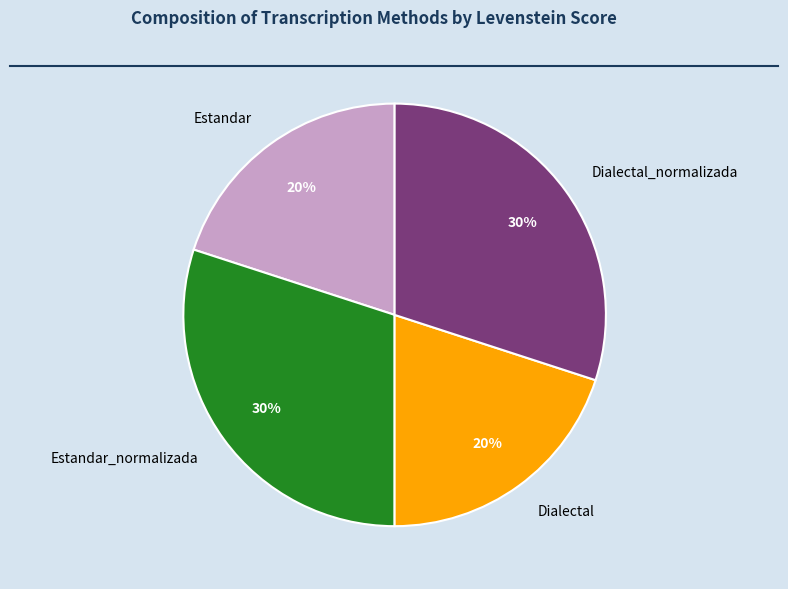

The Estandar_normalizada slice represents 42% of the pie. True or false?

False